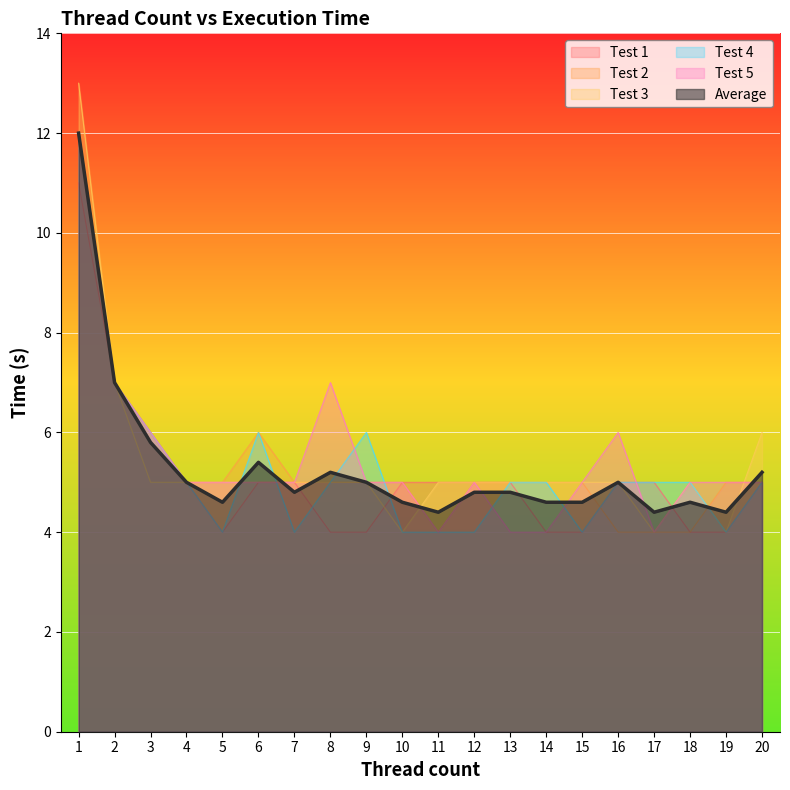

At 13, list the series in order from largest to smallest.

Test 4, Test 1, Test 2, Test 3, Average, Test 5